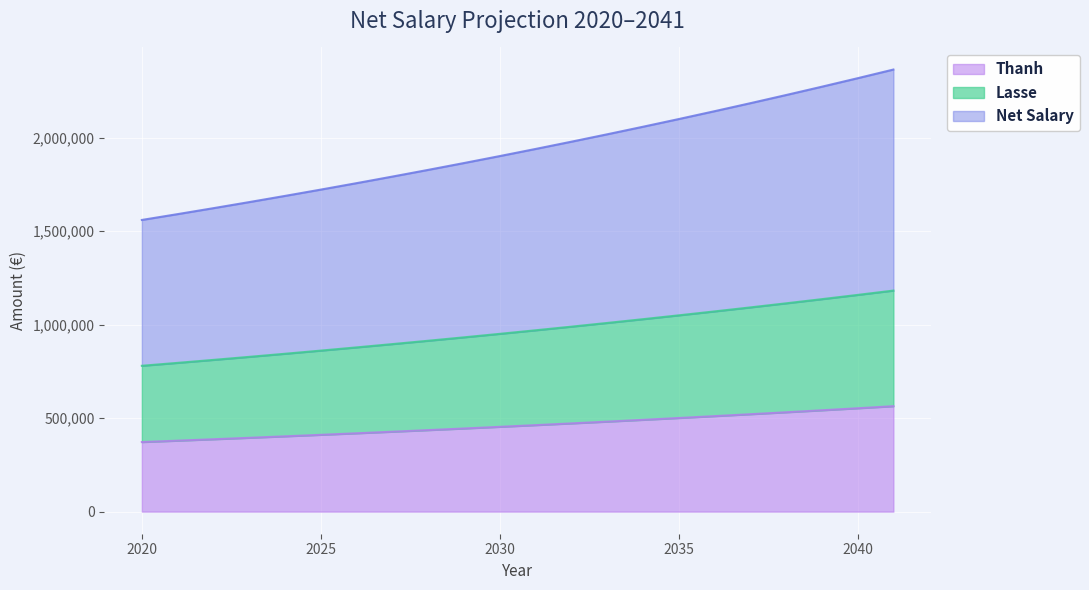

What value does the Net Salary series have at 2041?

2364439.5